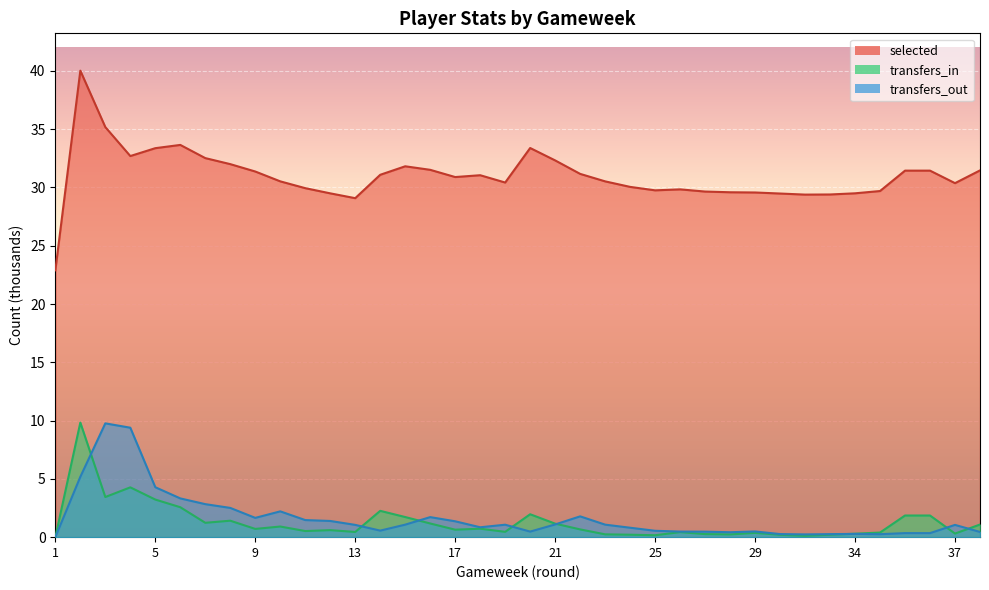

What is the total value across all series at 26?

30.7